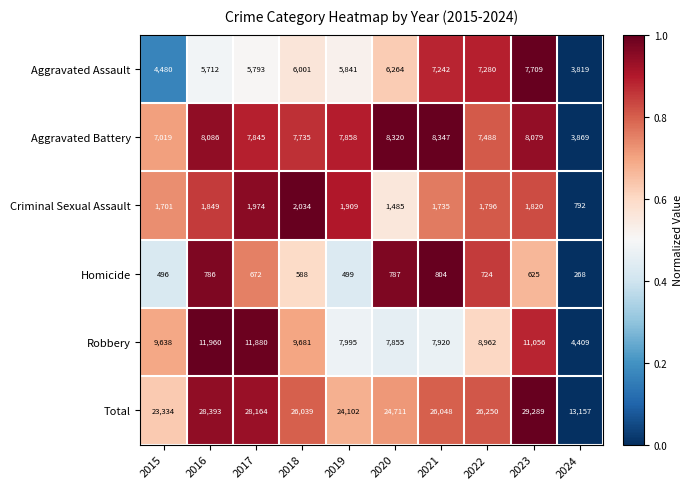

What is the total value across all series at 2019?

48204